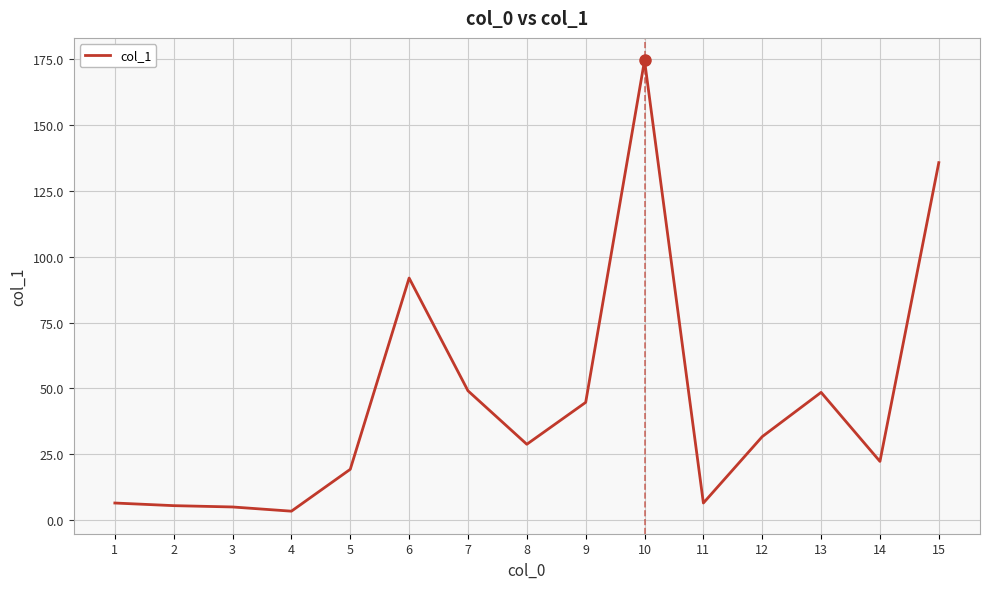

Is it true that the value at 8 is 28.8?

True